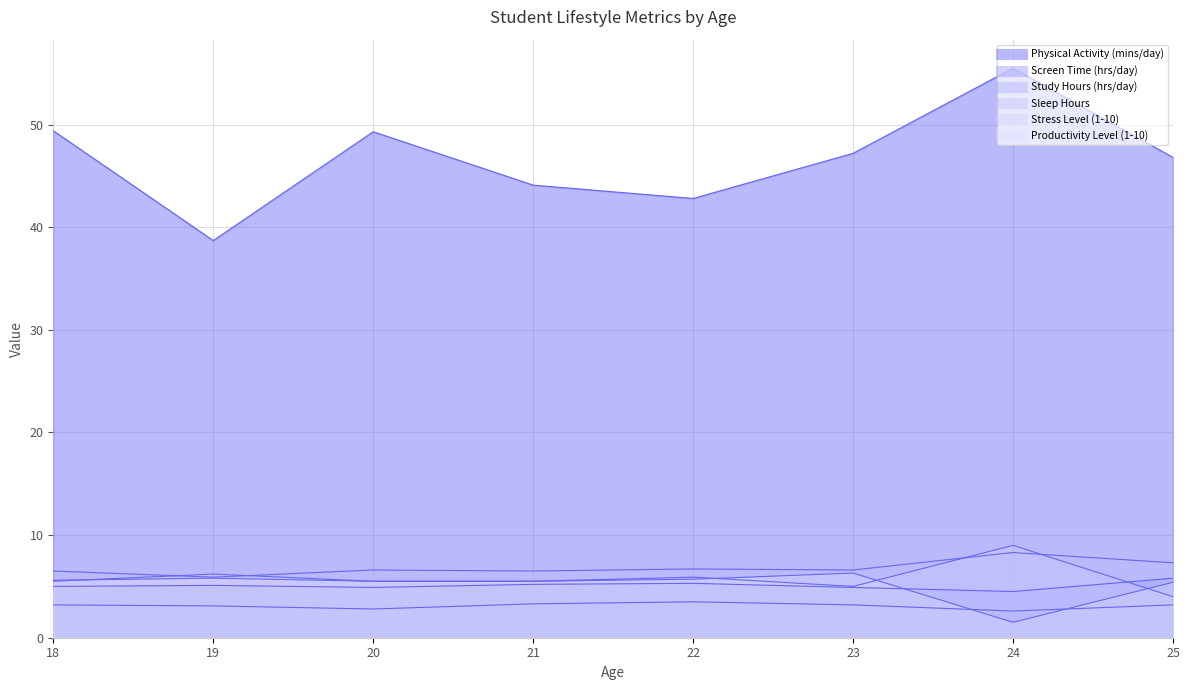

Where does the Study Hours (hrs/day) series first go above 3?

18